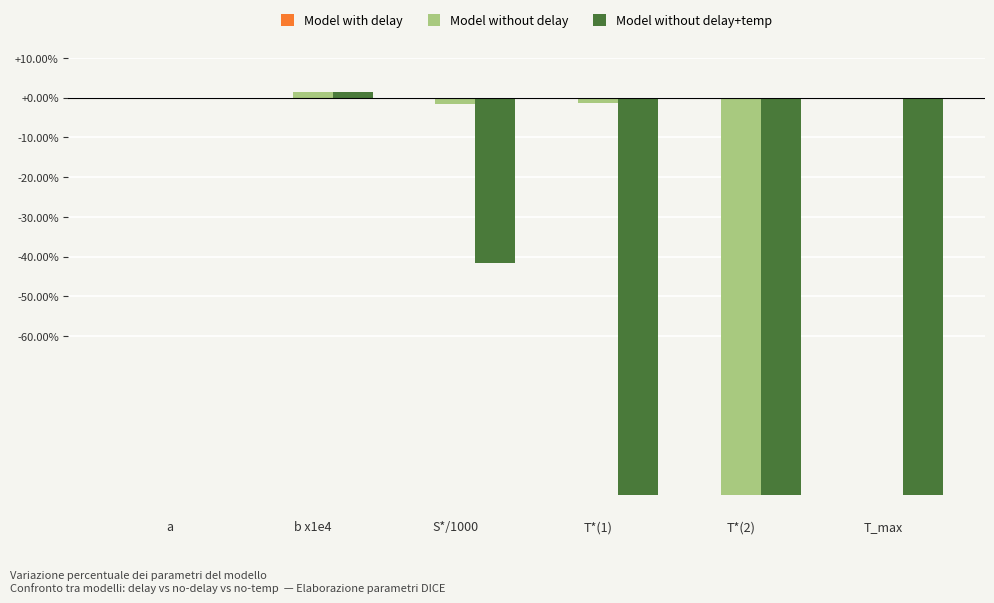

What is the total value across all series at T_max?

-100.0